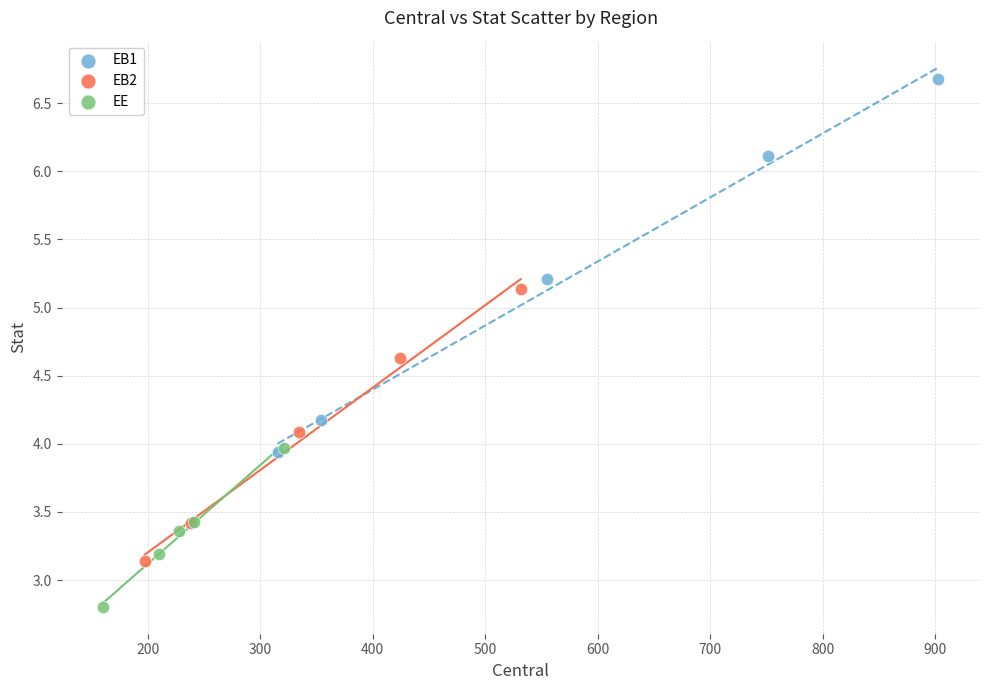

Which series has the largest Y range (max minus min)?

EB1